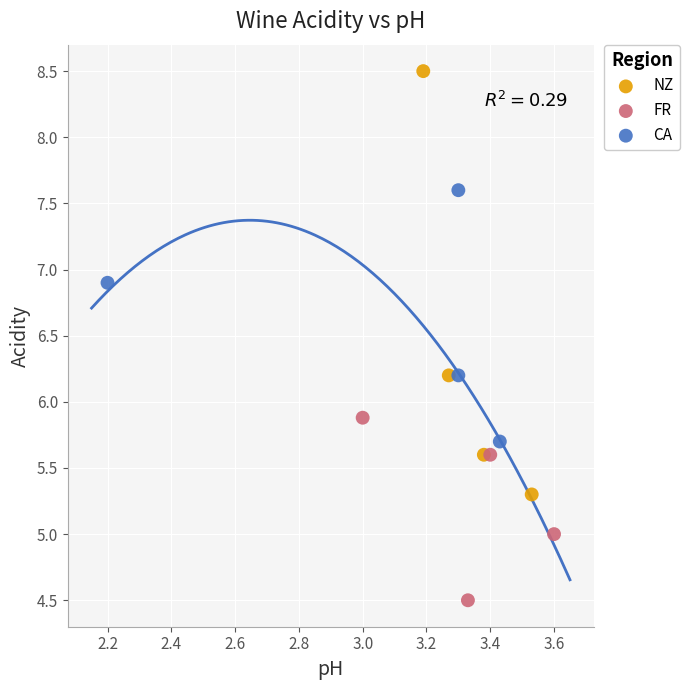

Which series has the largest Y range (max minus min)?

NZ